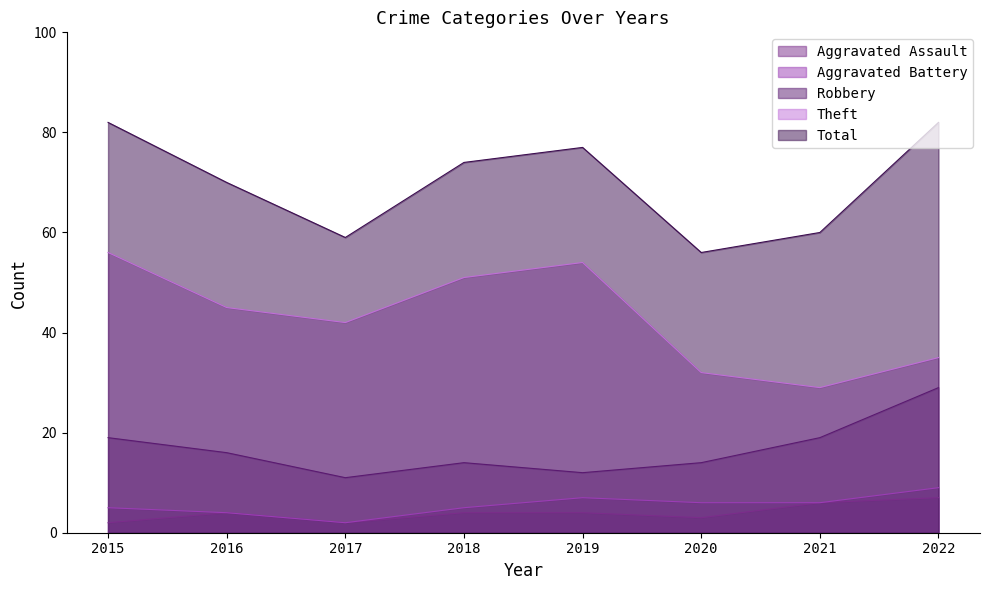

At which category does Aggravated Battery reach its first local peak?

2019